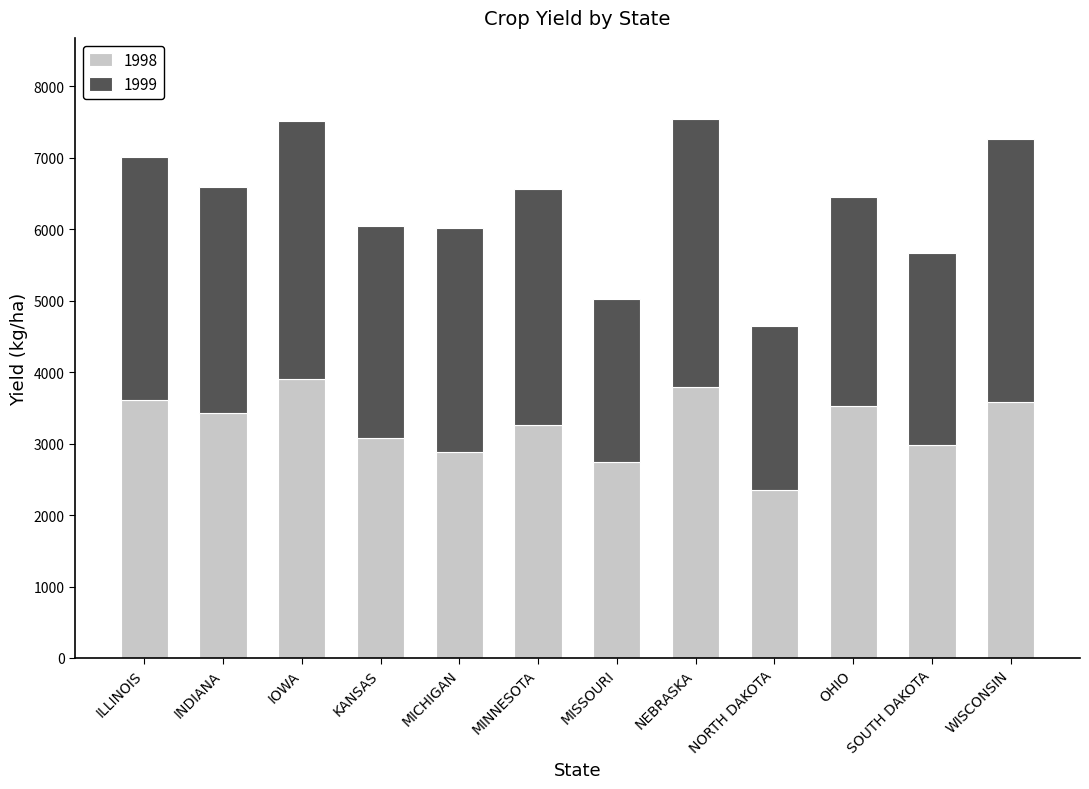

The 1998 series shows 2884.6 at MICHIGAN. True or false?

True